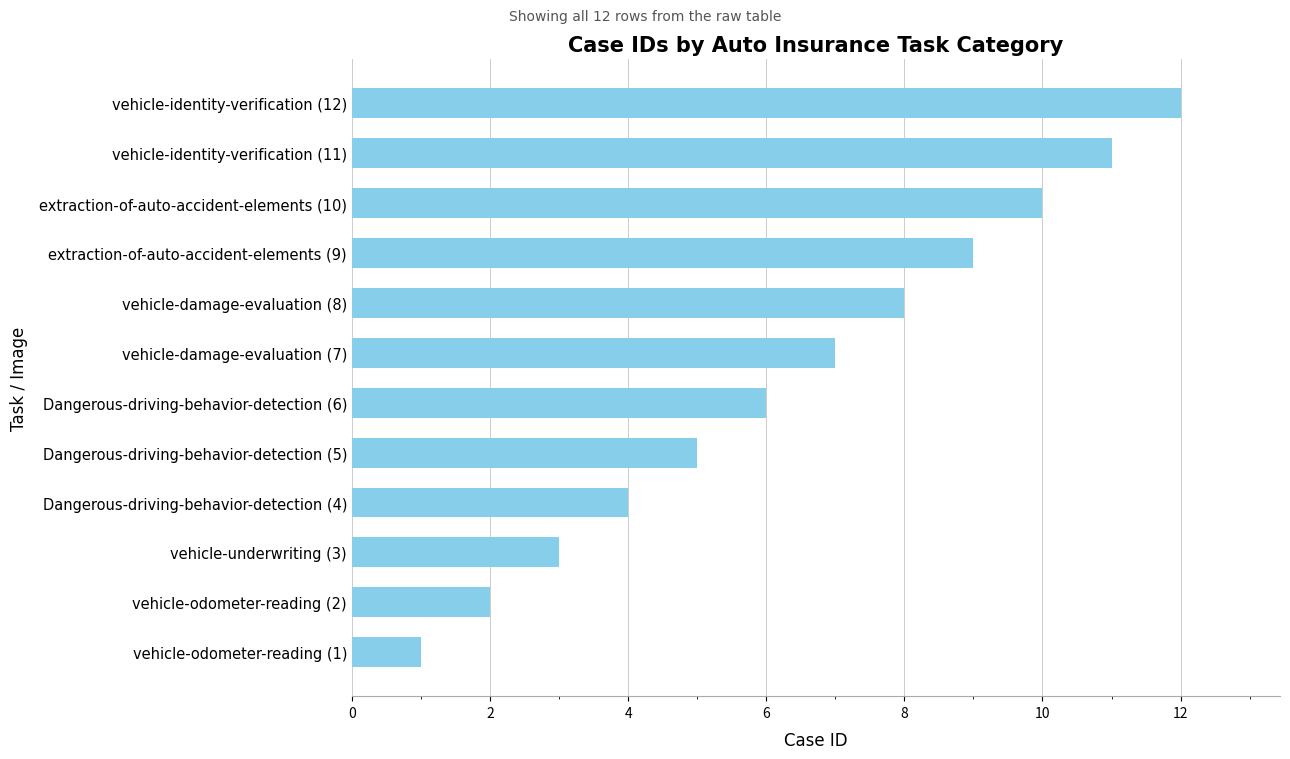

Rank the categories by value from highest to lowest.

vehicle-identity-verification (12), vehicle-identity-verification (11), extraction-of-auto-accident-elements (10), extraction-of-auto-accident-elements (9), vehicle-damage-evaluation (8), vehicle-damage-evaluation (7), Dangerous-driving-behavior-detection (6), Dangerous-driving-behavior-detection (5), Dangerous-driving-behavior-detection (4), vehicle-underwriting (3), vehicle-odometer-reading (2), vehicle-odometer-reading (1)